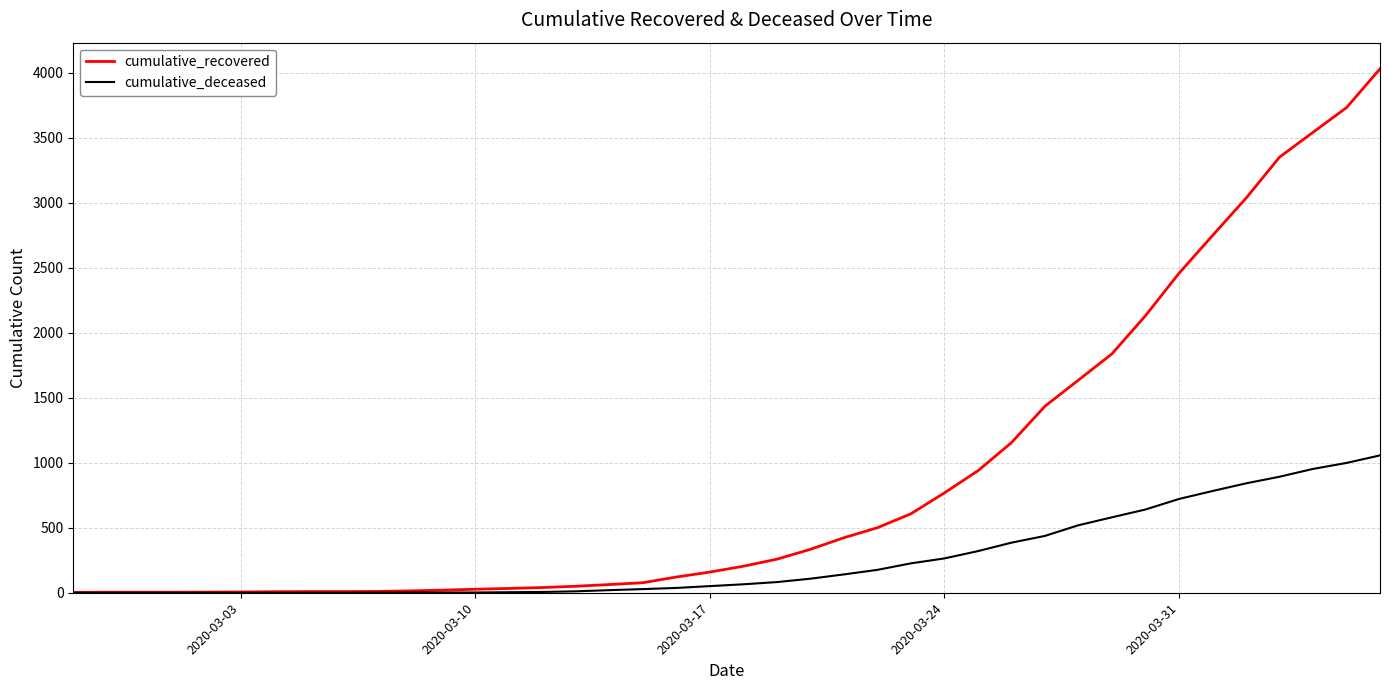

Which series has the largest range (max minus min)?

cumulative_recovered